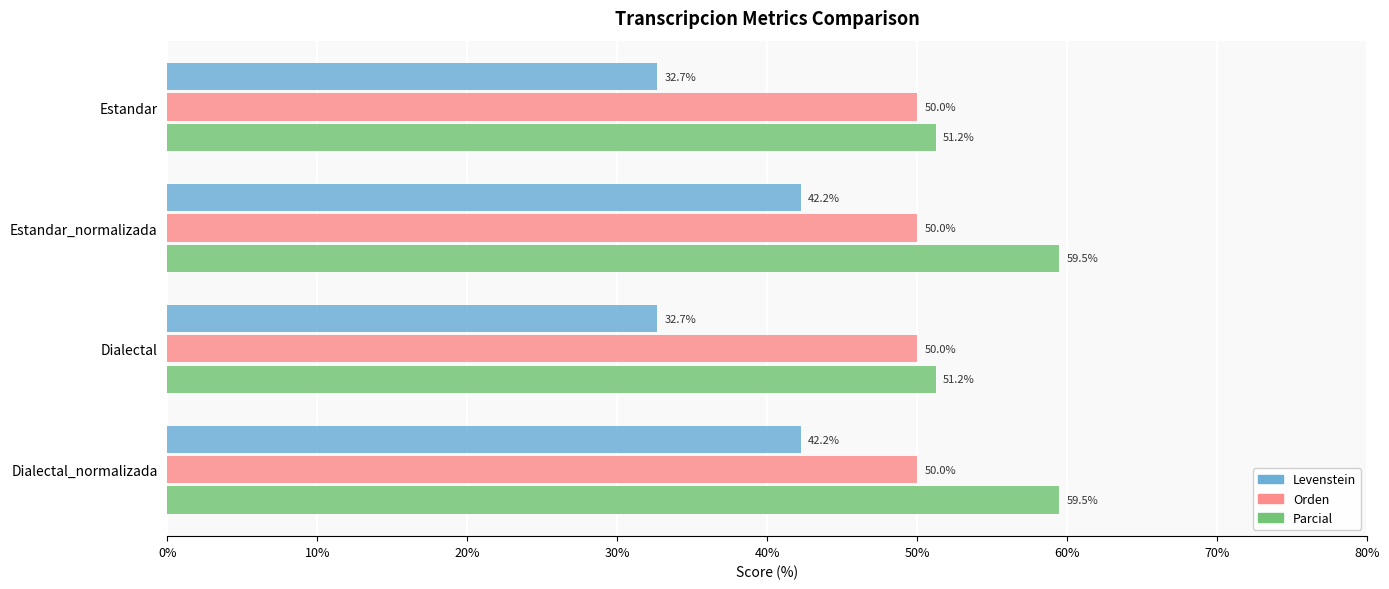

List the series in order of their overall mean, lowest first.

Levenstein, Orden, Parcial